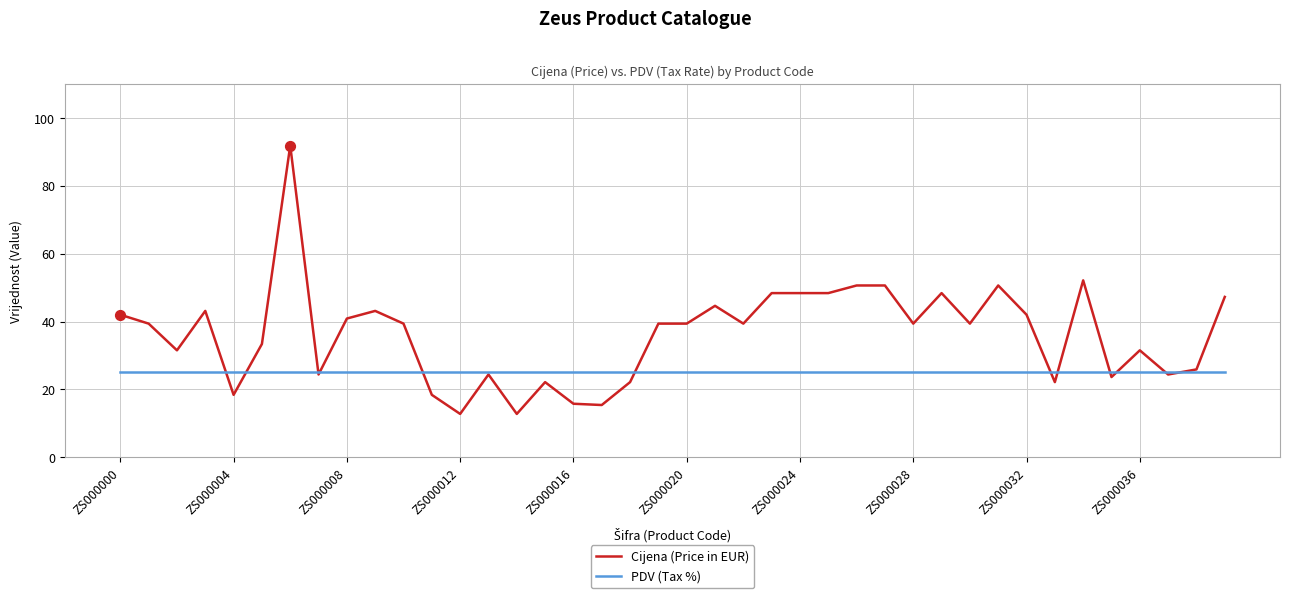

Which series has the largest total across all categories?

Cijena (Price in EUR)